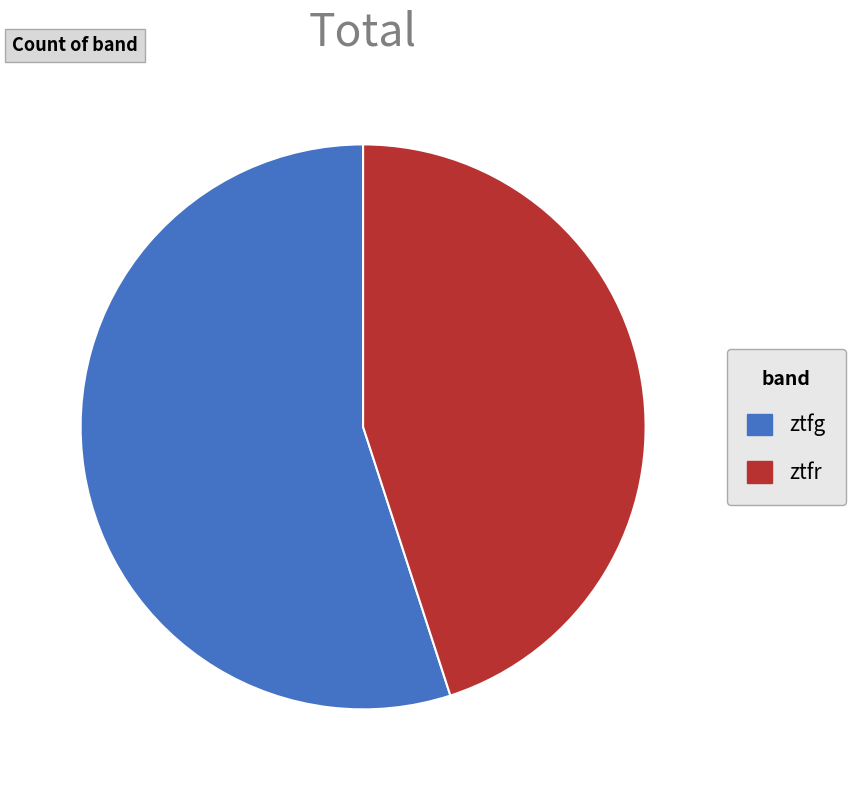

Which category has the biggest portion of the pie?

ztfg